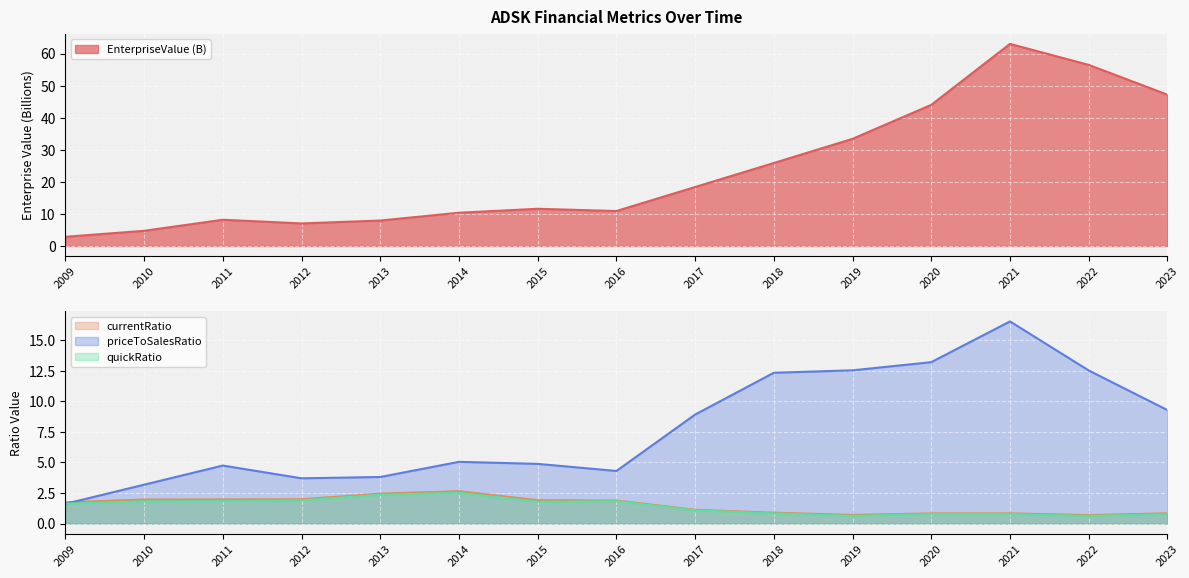

What is the difference between the maximum and minimum values in the quickRatio series?

1.9